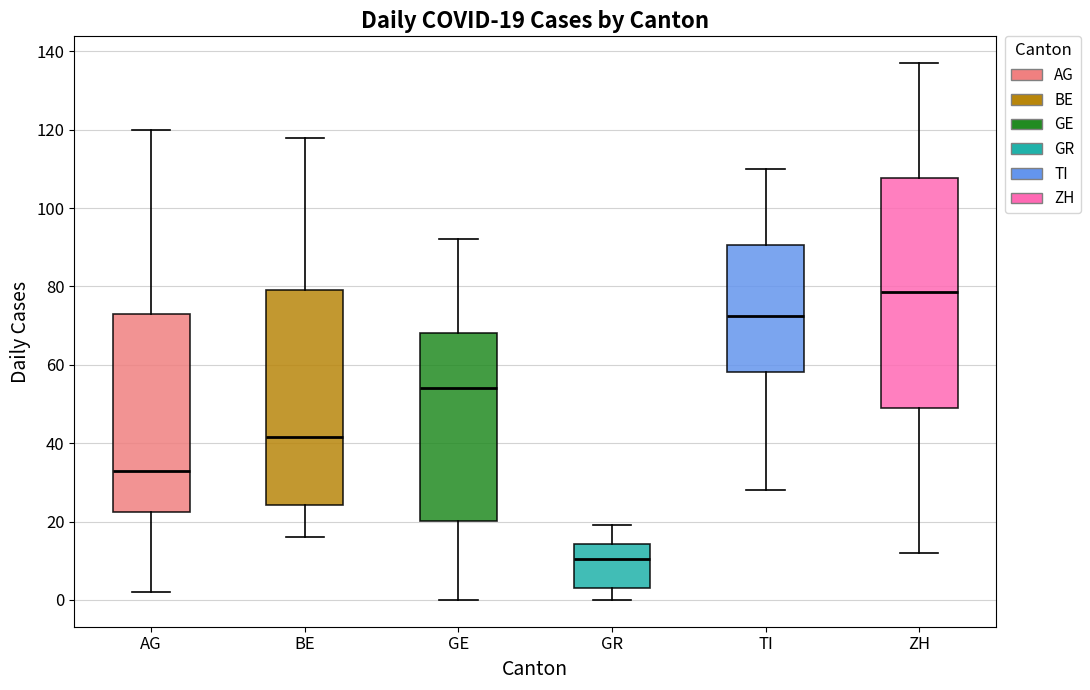

Which box's median line is the lowest?

GR